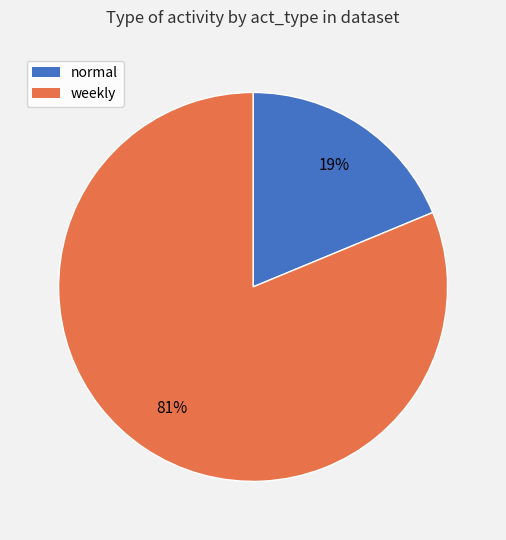

How many slices are in this pie chart?

2